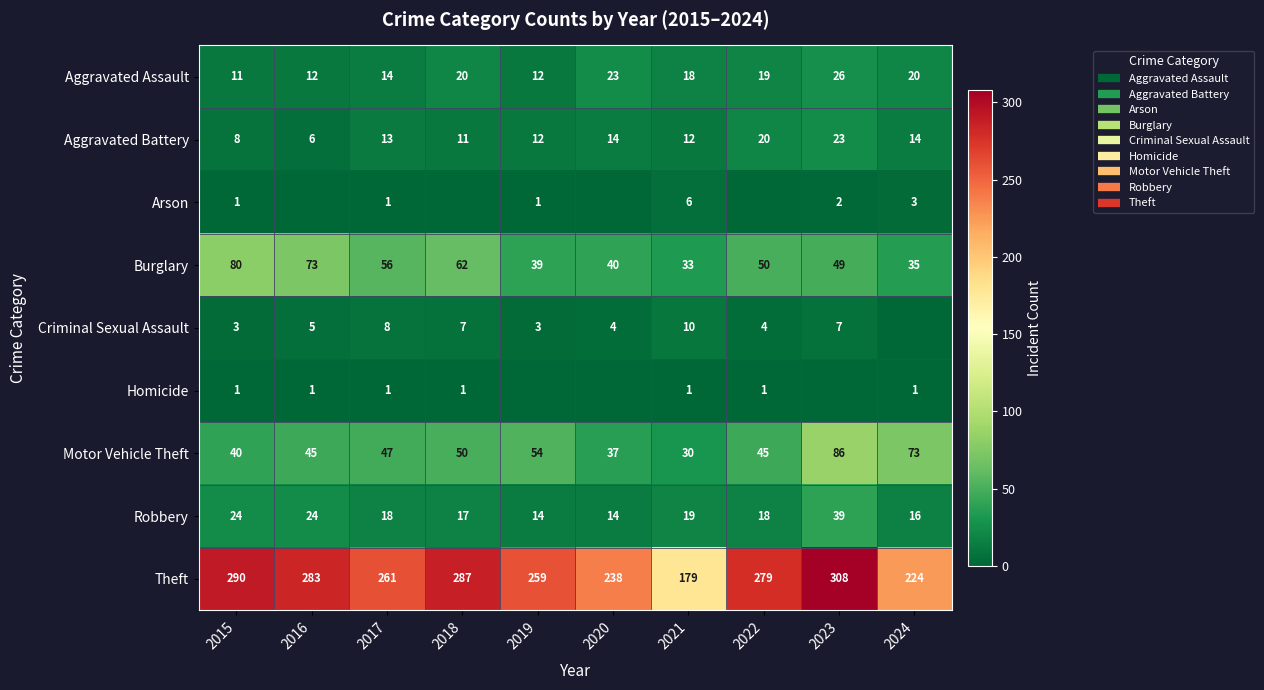

What value does the Theft series have at 2021?

179